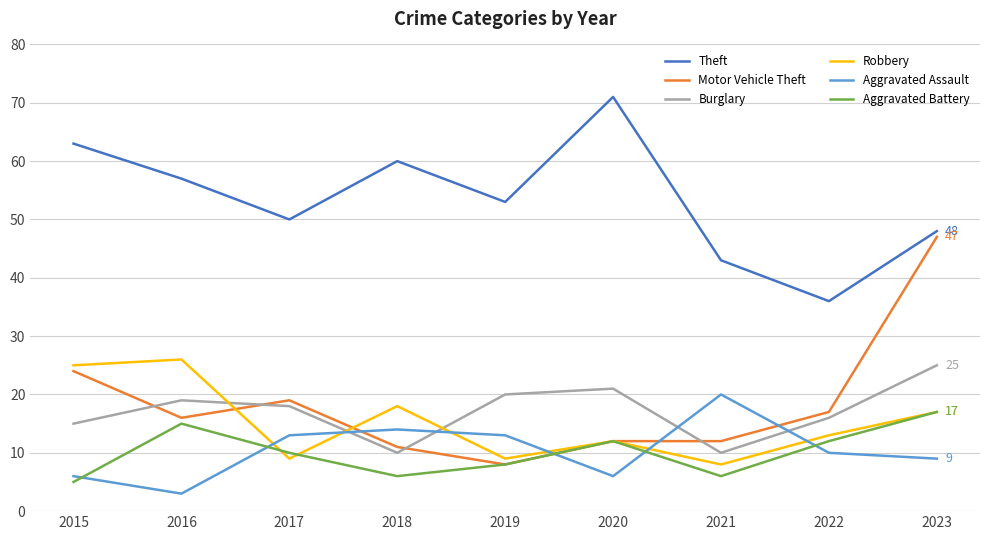

Rank the categories by Theft value from lowest to highest.

2022, 2021, 2023, 2017, 2019, 2016, 2018, 2015, 2020